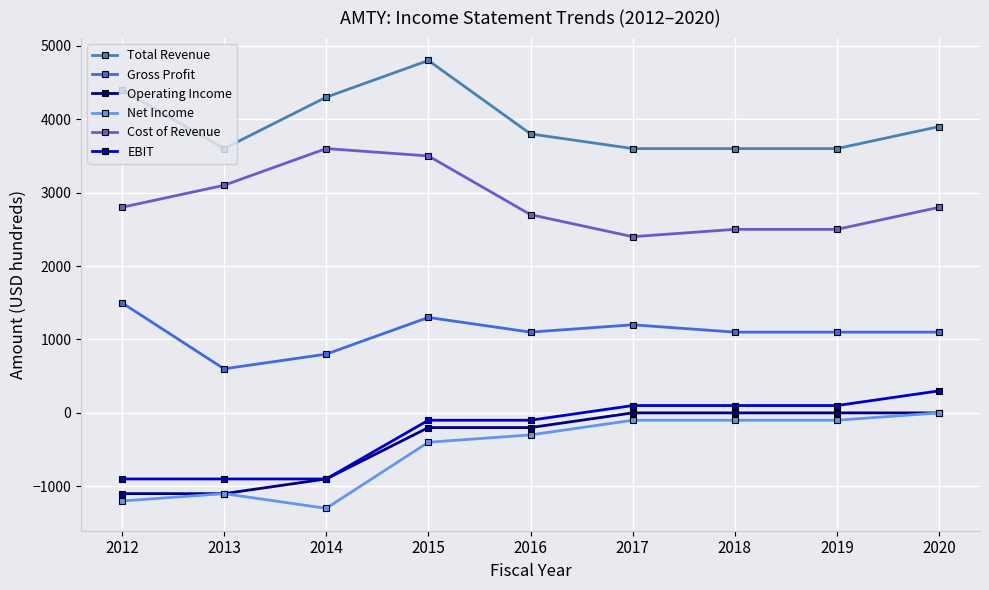

Reading right to left, extract all data points from this chart.

Total Revenue: 3900	3600	3600	3600	3800	4800	4300	3600	4400
Gross Profit: 1100	1100	1100	1200	1100	1300	800	600	1500
Operating Income: 0	0	0	0	-200	-200	-900	-1100	-1100
Net Income: 0	-100	-100	-100	-300	-400	-1300	-1100	-1200
Cost of Revenue: 2800	2500	2500	2400	2700	3500	3600	3100	2800
EBIT: 300	100	100	100	-100	-100	-900	-900	-900